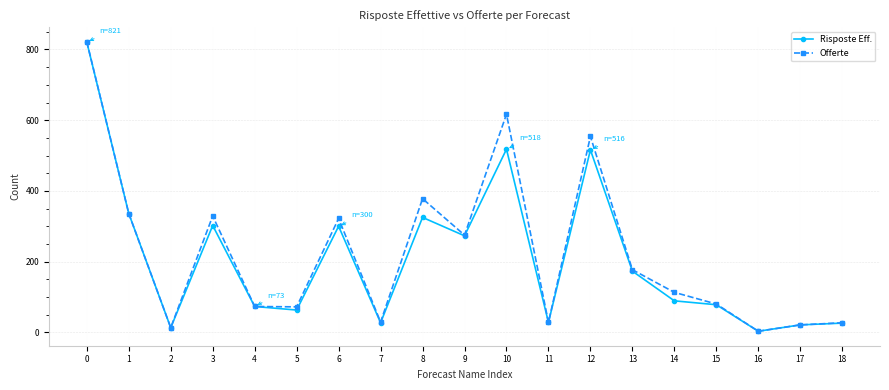

How many lines are shown in the chart?

2